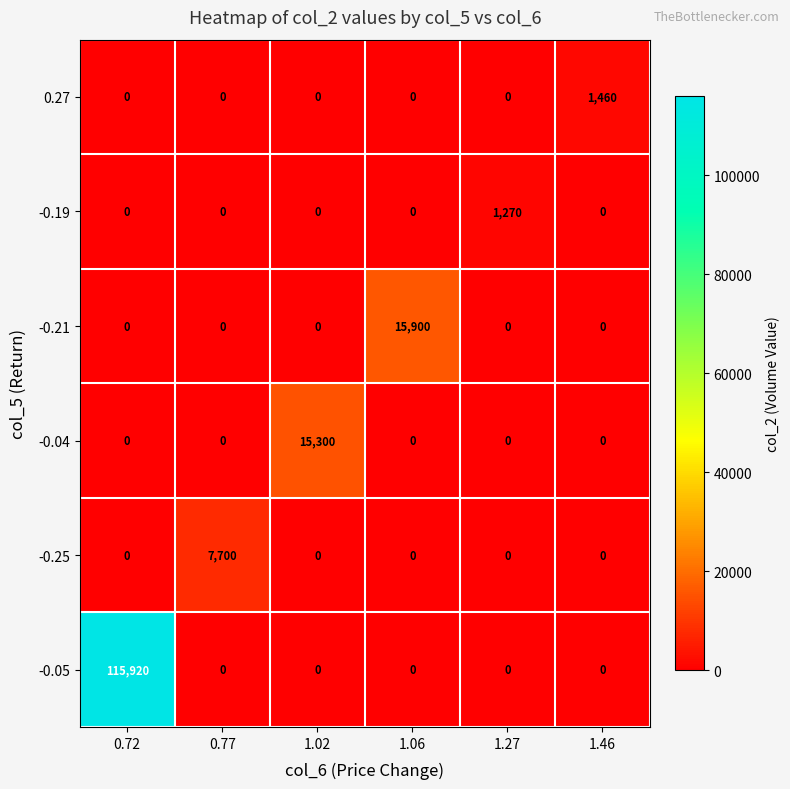

Which category has the highest value across all series?

0.72